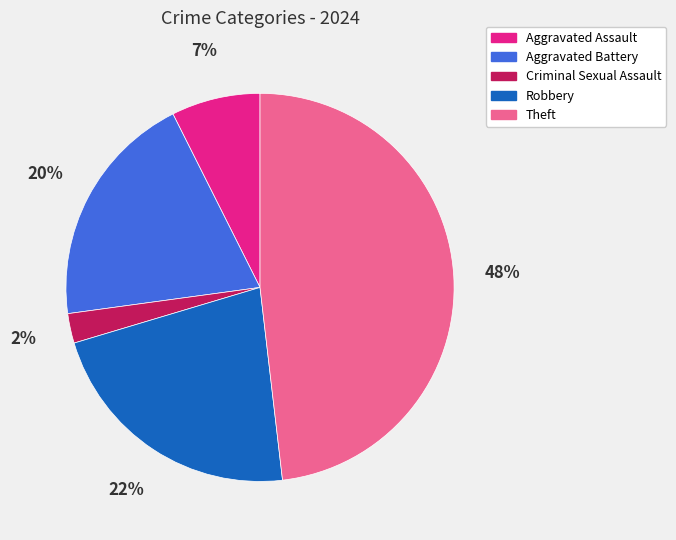

To the nearest percent, what percentage of the pie is Criminal Sexual Assault?

2%